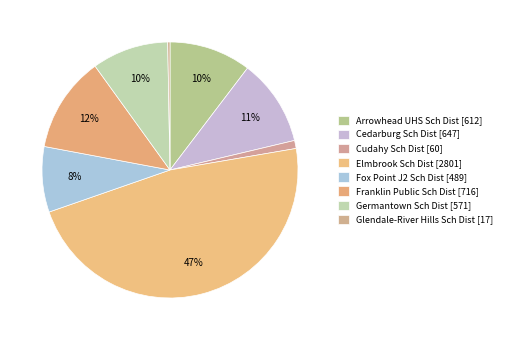

To the nearest percent, what percentage of the pie is Cedarburg Sch Dist [647]?

11%